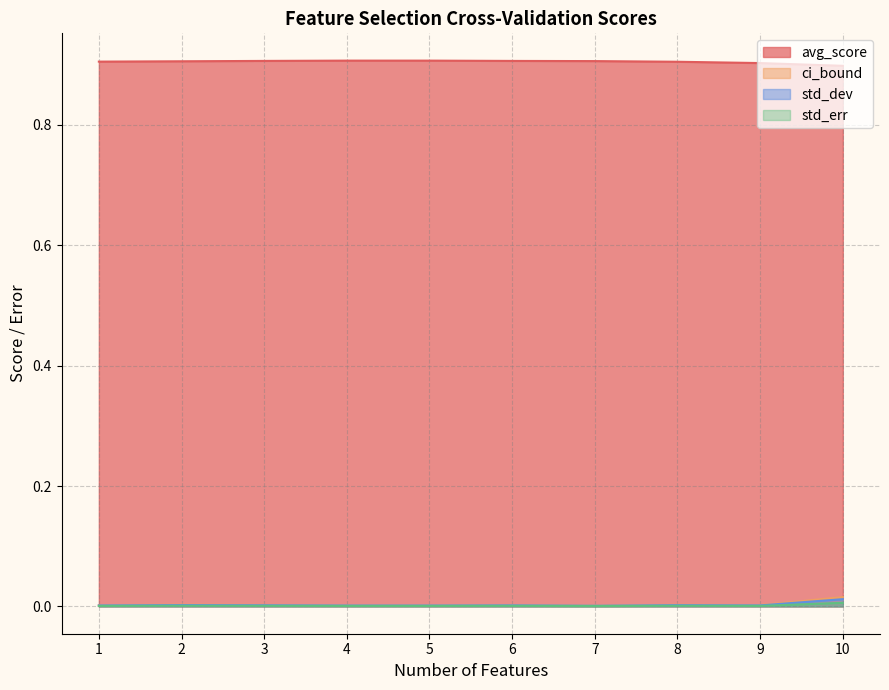

Is the value of std_err at 2 greater than the value of avg_score at 7?

No